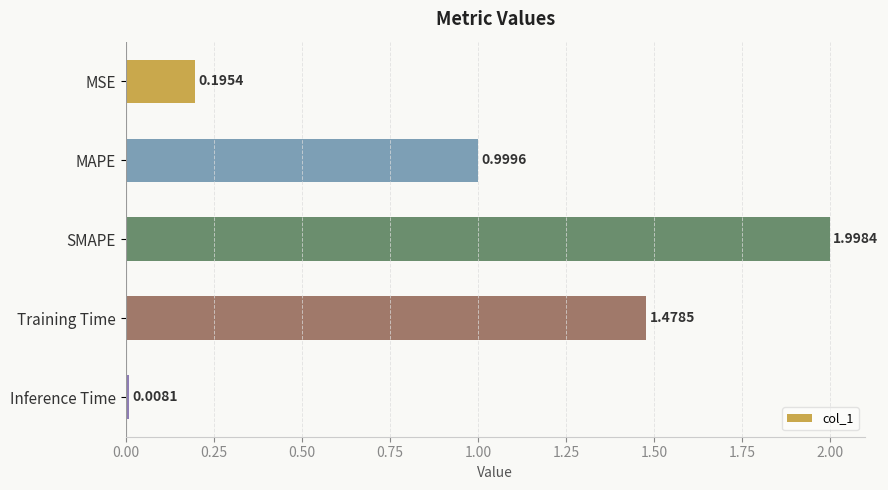

How many bars are there in total?

5